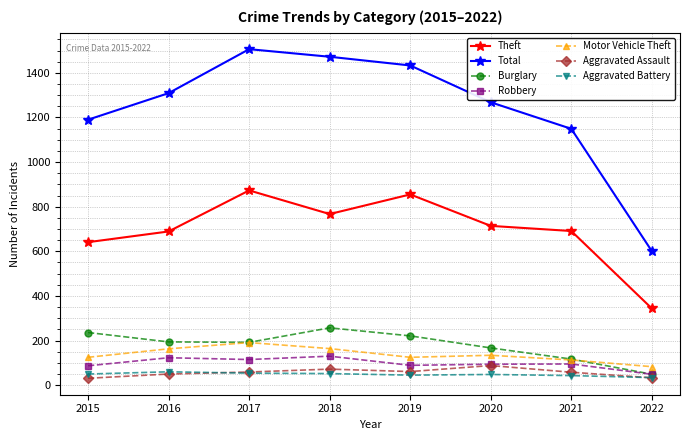

What is the lowest value of the Theft series?

344